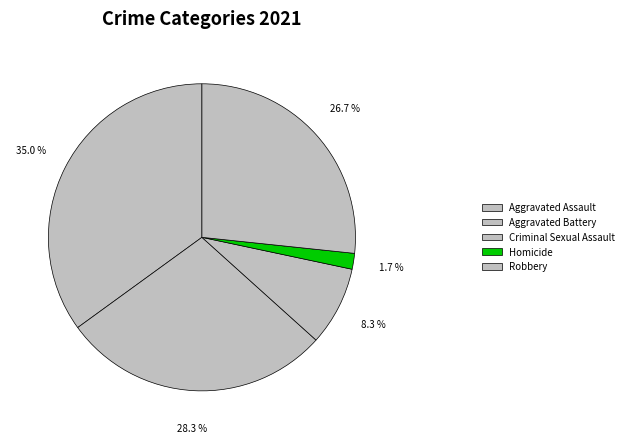

Is there any slice that represents more than half of the pie?

No